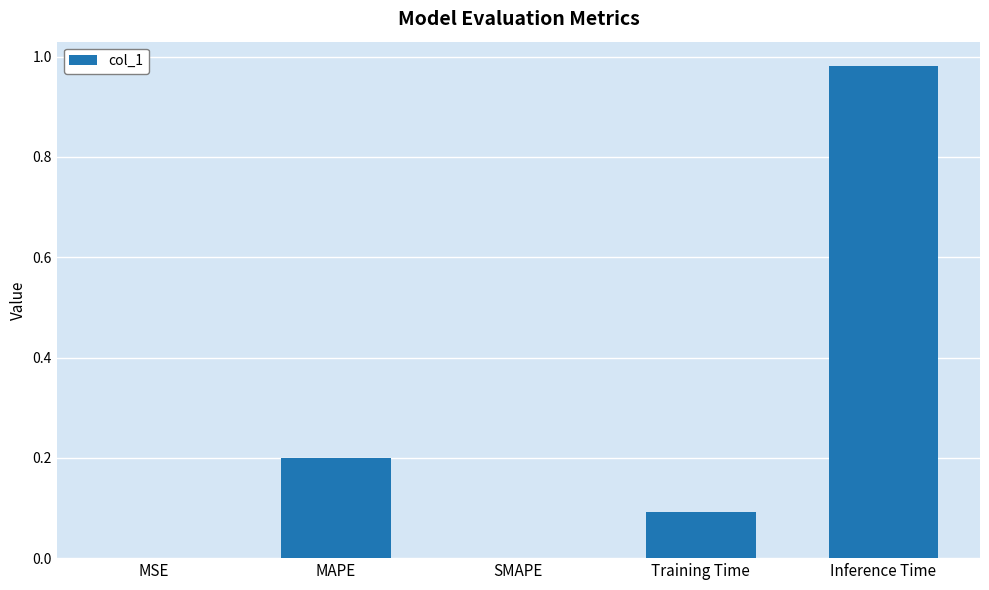

Are the bars grouped side by side (vs. stacked)?

No